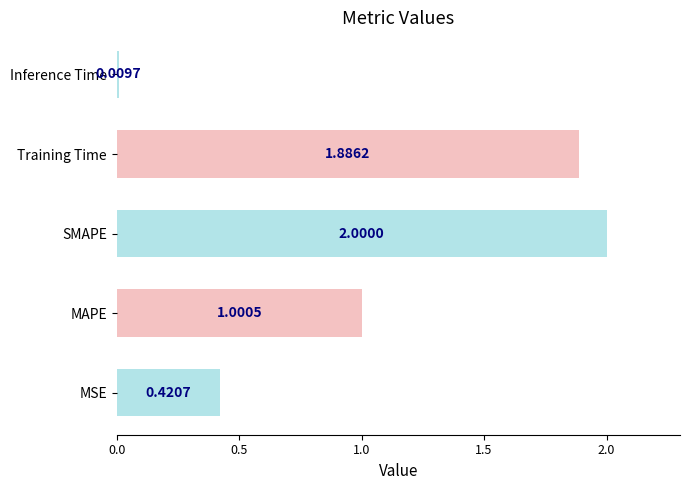

Does the chart contain stacked bars?

No